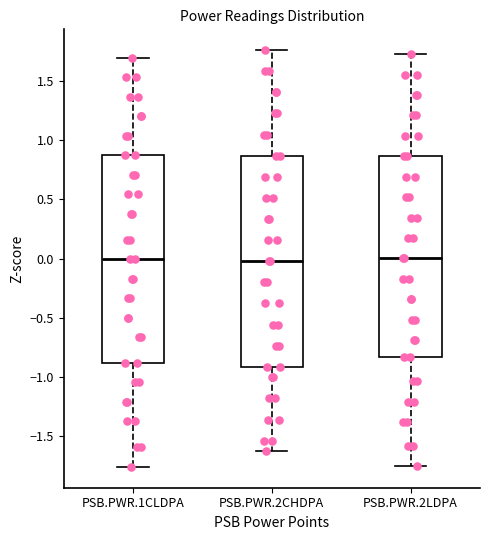

Reading left to right, transcribe this box plot: for each box, give where its median line is, the range the box spans, and where its two whiskers end, as read against the y-axis. The values are not printed on the chart, so give them approximately, as read against the axis.

PSB.PWR.1CLDPA: median 0.00, box -0.90 to 0.85, whiskers -1.75 to 1.70
PSB.PWR.2CHDPA: median 0.00, box -0.90 to 0.85, whiskers -1.60 to 1.75
PSB.PWR.2LDPA: median 0.00, box -0.85 to 0.85, whiskers -1.75 to 1.70